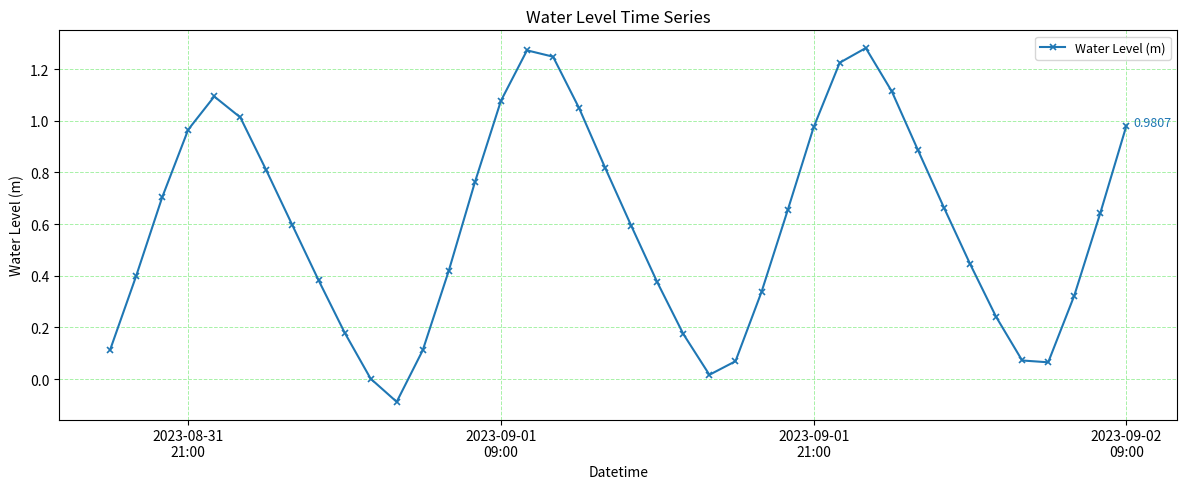

What is the sum of all values?

24.1